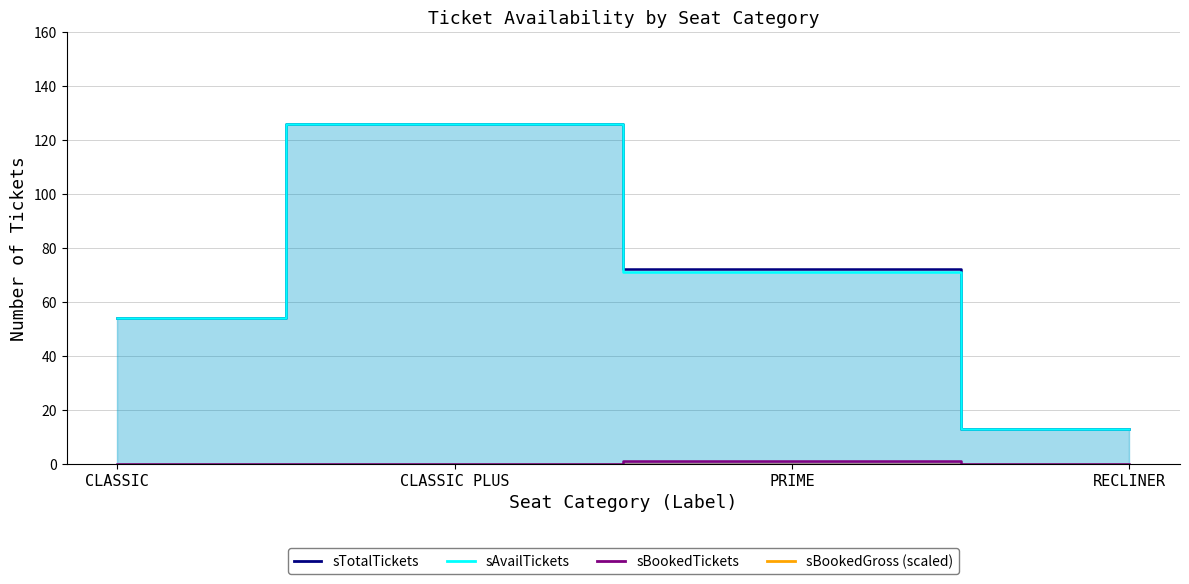

Between CLASSIC PLUS and PRIME, which is larger?

CLASSIC PLUS